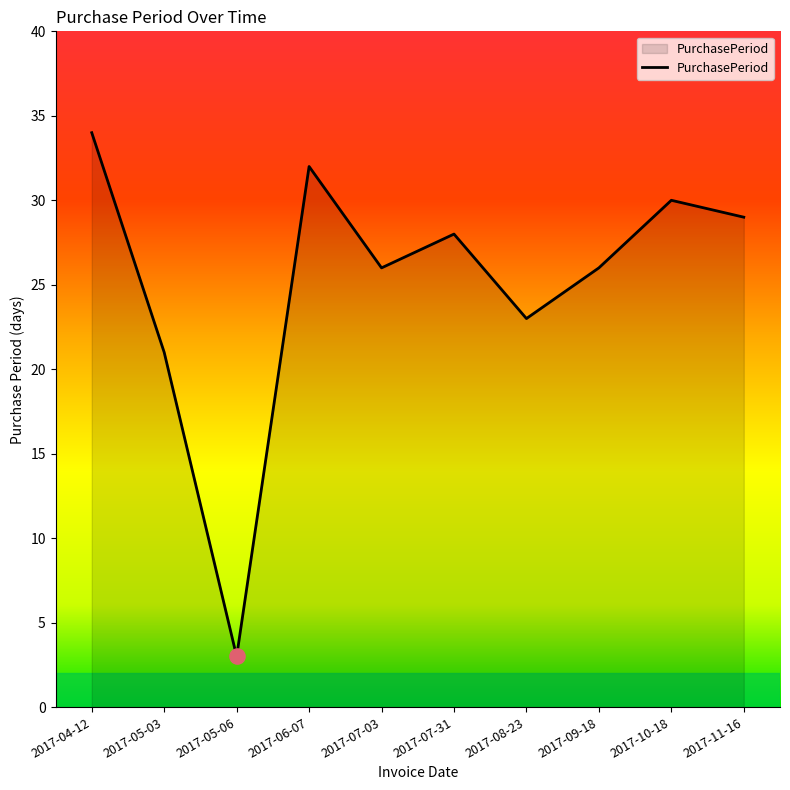

Between 2017-10-18 and 2017-04-12, which is larger?

2017-04-12